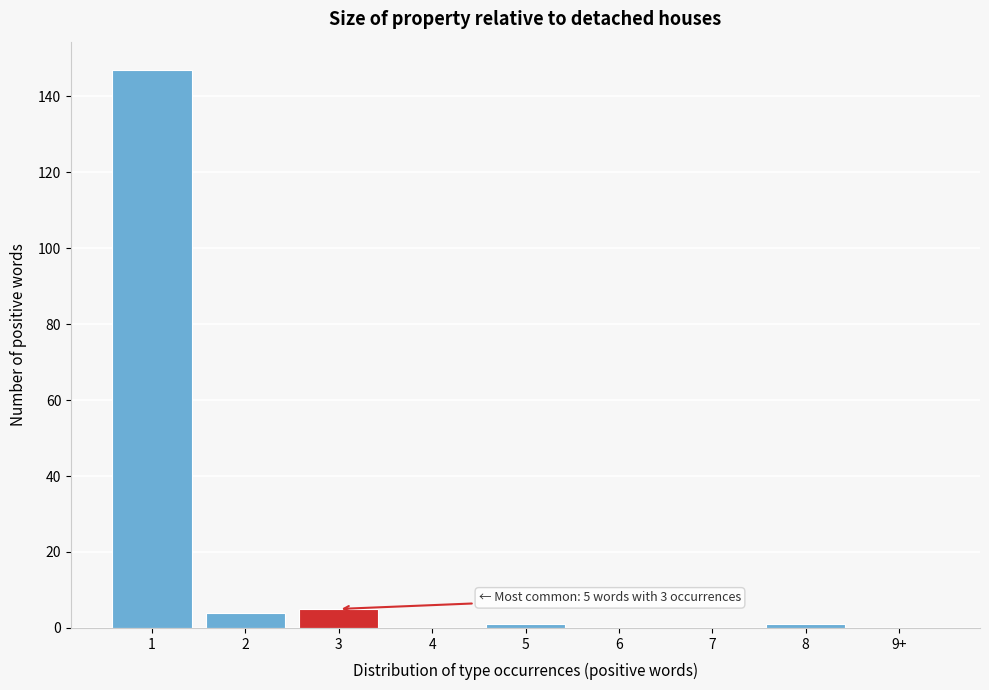

Reading left to right, list all the values displayed in this chart.

1=147	2=4	3=5	4=0	5=1	6=0	7=0	8=1	9+=0